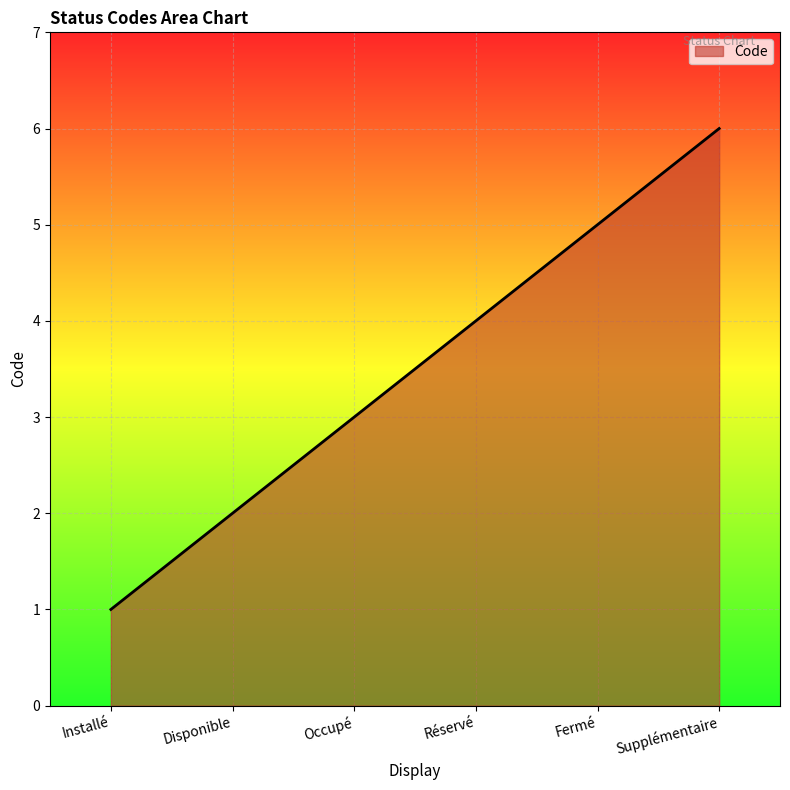

Reading left to right, extract all data points from this chart.

1	2	3	4	5	6